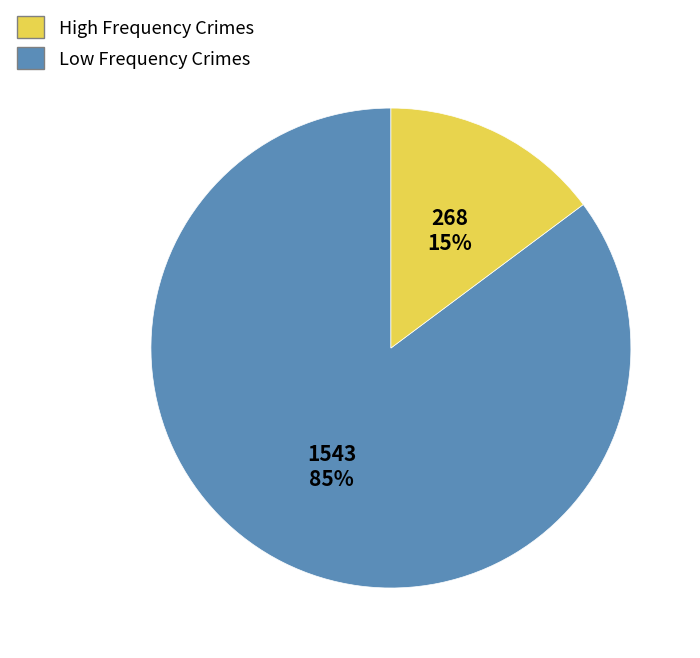

Count the number of slices in the pie.

2